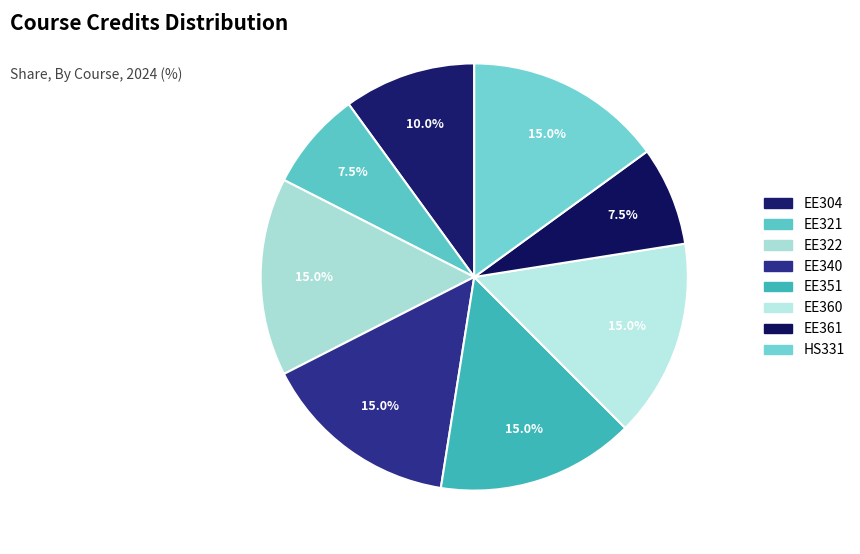

Count the number of slices in the pie.

8